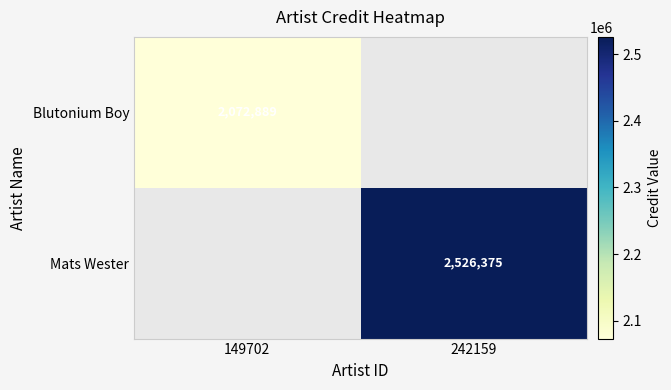

True or false: Mats Wester has a value of 2526375 at 242159.

True